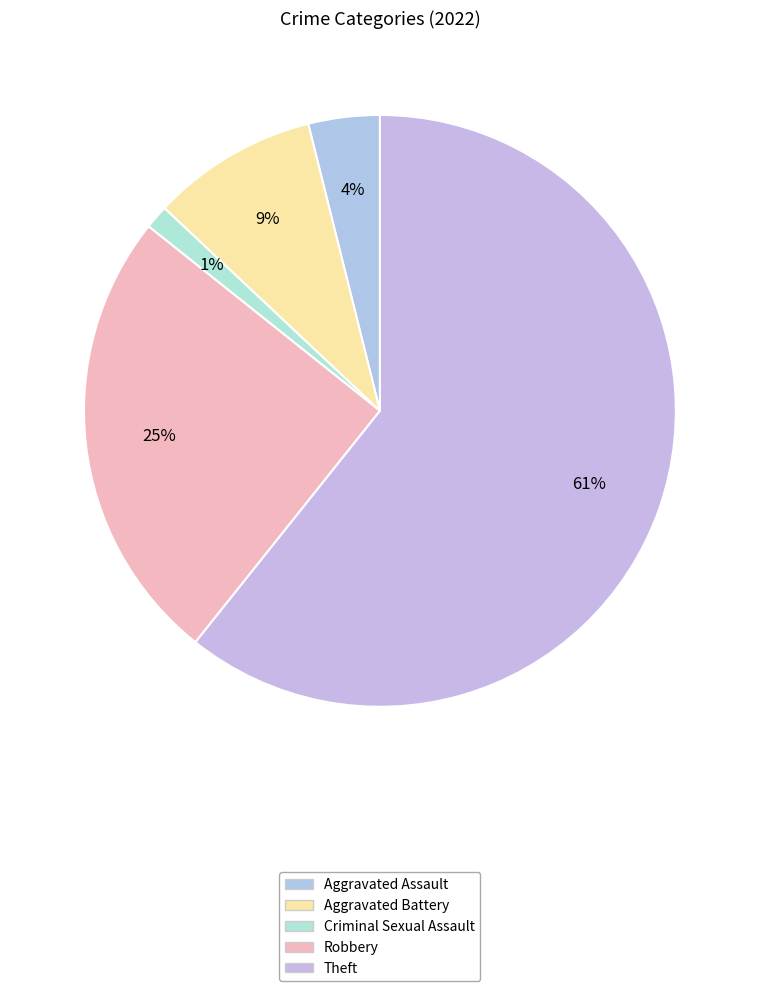

Is the sum of Theft and Aggravated Assault greater than half?

Yes